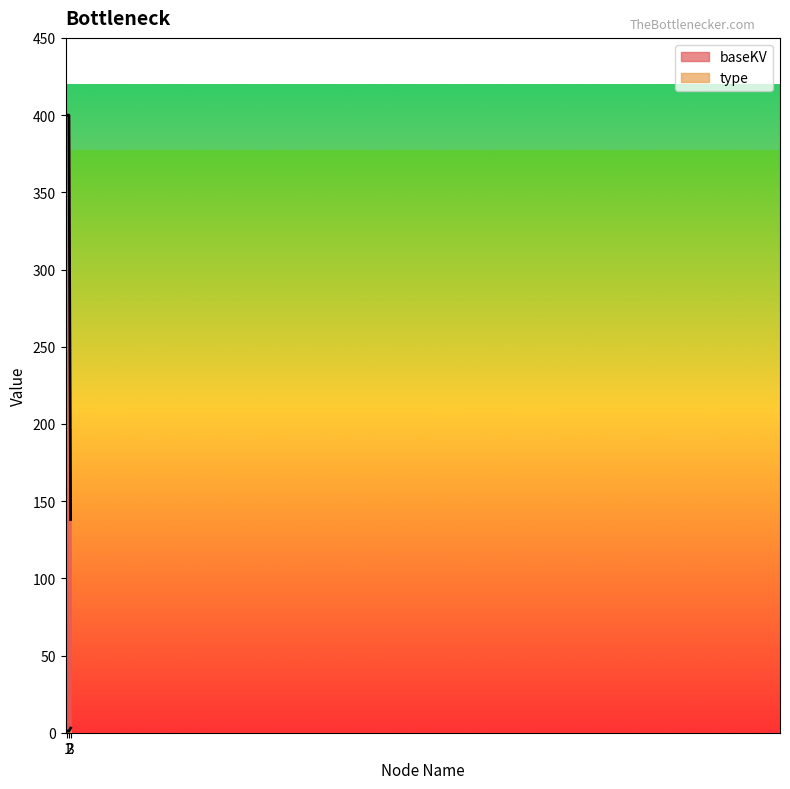

Reading left to right, transcribe all the data shown in this chart.

baseKV: 1=400	2=400	3=138
type: 1=1	2=1	3=3